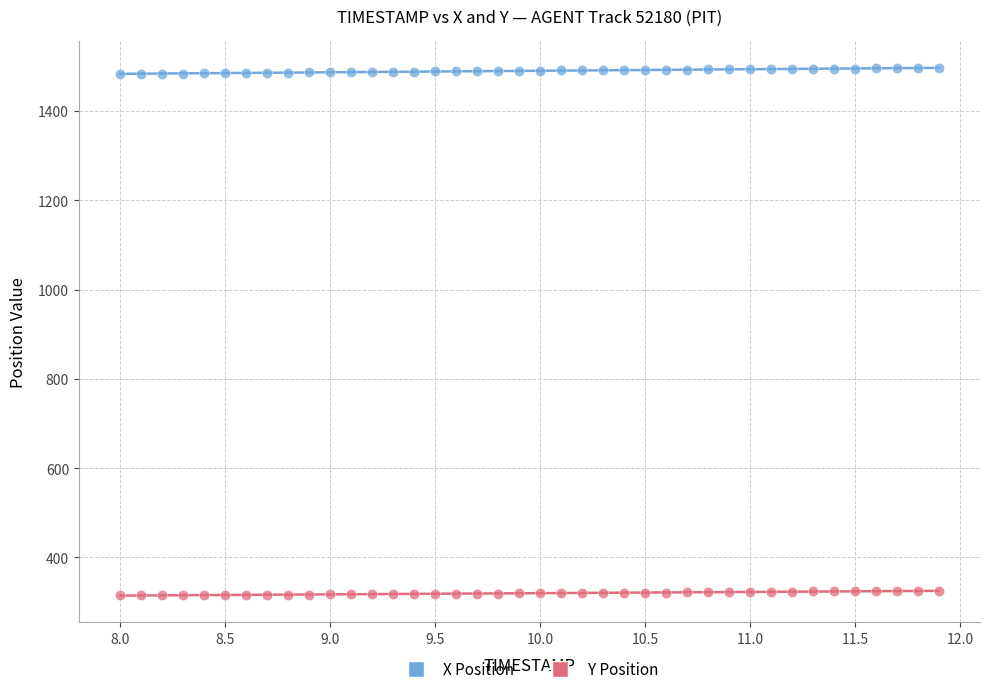

What is the X range (max minus min) for the scatter plot?

3.9